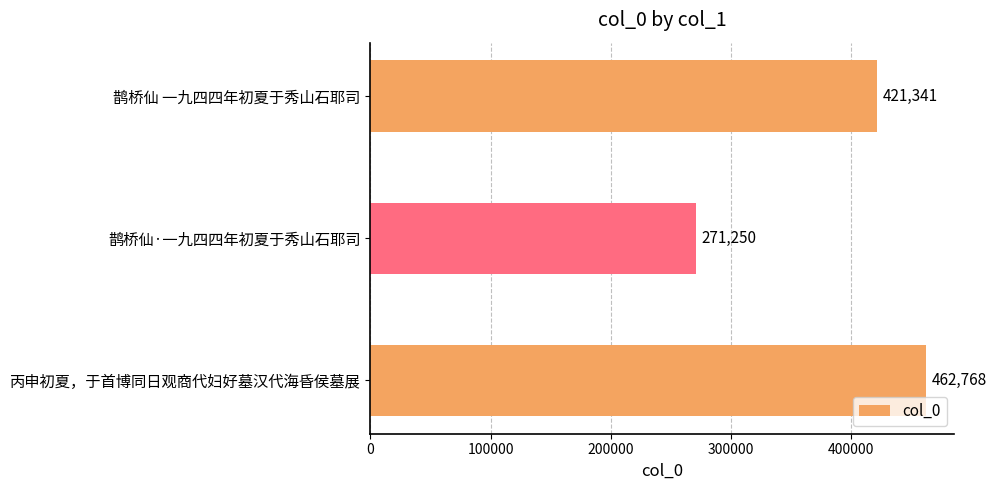

Rank the categories by value from highest to lowest.

丙申初夏，于首博同日观商代妇好墓汉代海昏侯墓展, 鹊桥仙 一九四四年初夏于秀山石耶司, 鹊桥仙·一九四四年初夏于秀山石耶司